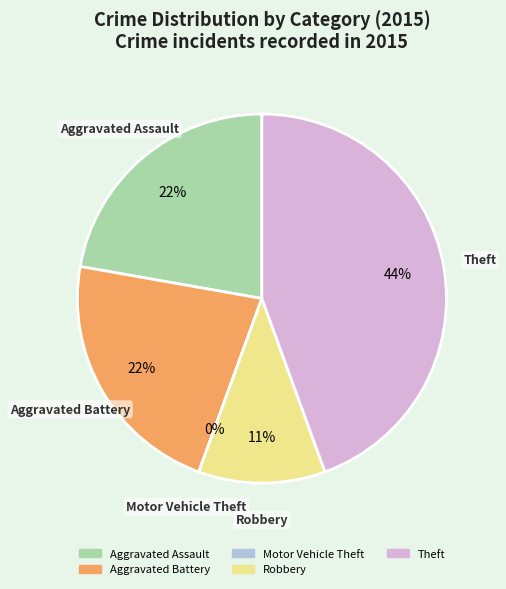

Which slice is the largest?

Theft